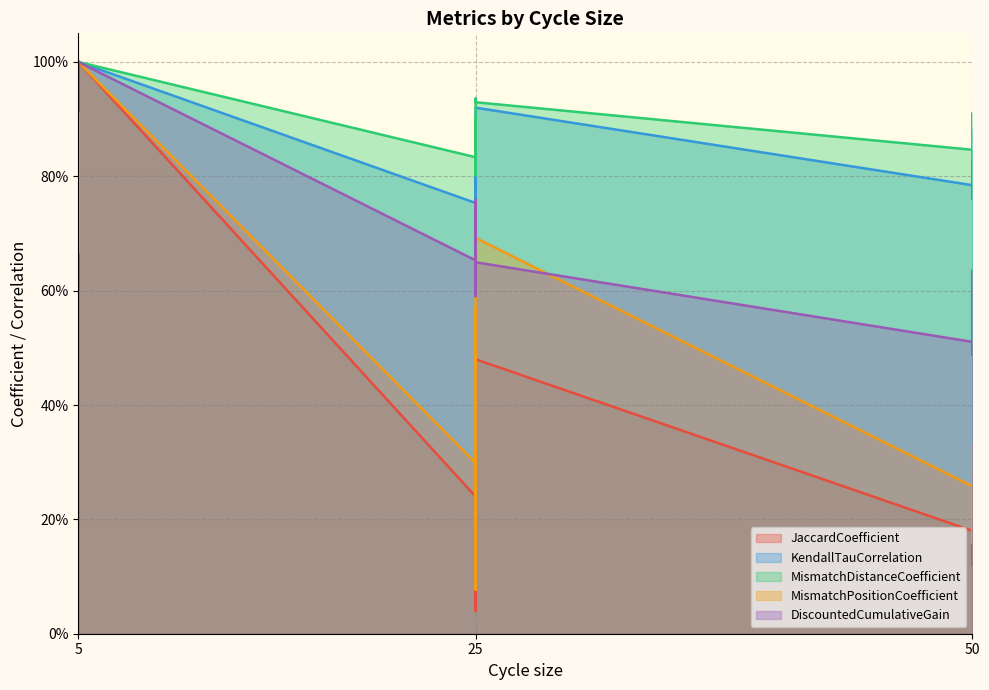

Rank the series by their maximum value, from highest to lowest.

JaccardCoefficient, KendallTauCorrelation, MismatchDistanceCoefficient, MismatchPositionCoefficient, DiscountedCumulativeGain